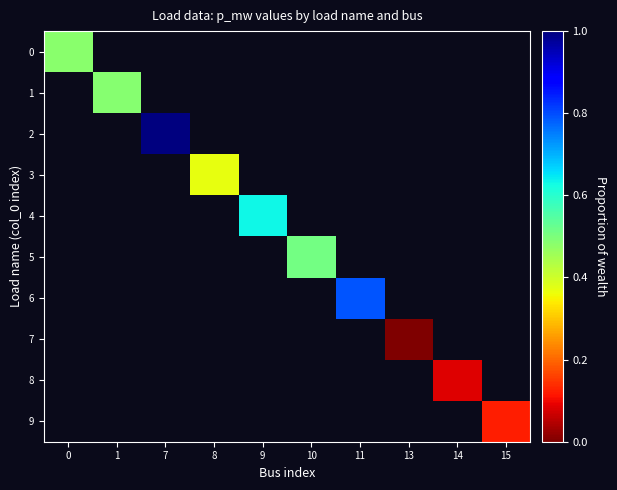

How many data points does each series have?

10